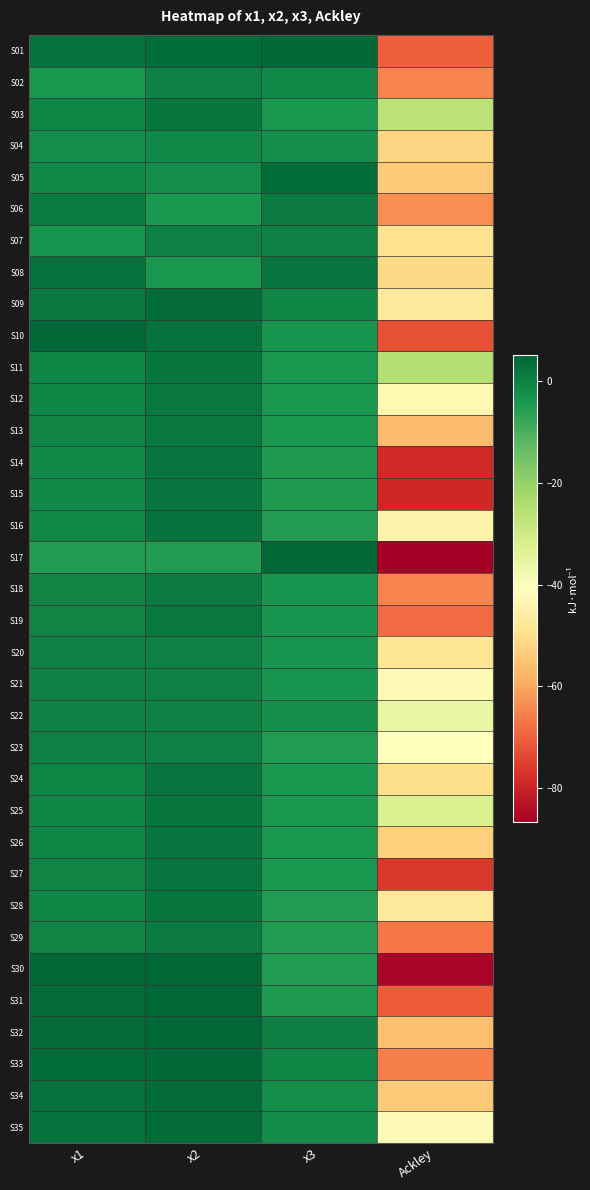

Reading right to left, what are all the values shown in this chart?

S01: Ackley=-70.6	x3=4.5	x2=3.9	x1=2.9
S02: Ackley=-64.9	x3=-1.6	x2=-0.2	x1=-4.3
S03: Ackley=-26.2	x3=-4.1	x2=2.0	x1=-0.9
S04: Ackley=-52.2	x3=-2.7	x2=-1.4	x1=-2.2
S05: Ackley=-53.8	x3=3.8	x2=-2.2	x1=-1.3
S06: Ackley=-63.4	x3=1.5	x2=-4.6	x1=1.0
S07: Ackley=-49.3	x3=0.1	x2=0.4	x1=-3.6
S08: Ackley=-50.9	x3=2.3	x2=-4.0	x1=3.2
S09: Ackley=-47.1	x3=-0.8	x2=4.3	x1=1.8
S10: Ackley=-72.6	x3=-3.8	x2=3.0	x1=4.6
S11: Ackley=-25.3	x3=-4.1	x2=2.0	x1=-1.0
S12: Ackley=-42.6	x3=-4.1	x2=1.6	x1=-1.0
S13: Ackley=-56.4	x3=-4.1	x2=1.7	x1=-0.4
S14: Ackley=-78.6	x3=-4.6	x2=2.3	x1=-1.4
S15: Ackley=-79.2	x3=-4.6	x2=2.3	x1=-1.6
S16: Ackley=-44.2	x3=-5.0	x2=2.7	x1=-1.0
S17: Ackley=-86.8	x3=5.1	x2=-5.1	x1=-5.1
S18: Ackley=-64.9	x3=-3.6	x2=1.4	x1=-0.3
S19: Ackley=-68.5	x3=-3.6	x2=1.7	x1=-0.5
S20: Ackley=-48.1	x3=-3.6	x2=0.2	x1=-0.2
S21: Ackley=-42.6	x3=-3.6	x2=0.3	x1=-0.1
S22: Ackley=-36.0	x3=-2.6	x2=0.3	x1=-0.1
S23: Ackley=-41.0	x3=-5.1	x2=0.3	x1=0.1
S24: Ackley=-50.0	x3=-4.2	x2=2.4	x1=-0.9
S25: Ackley=-32.4	x3=-4.2	x2=2.1	x1=-0.9
S26: Ackley=-52.8	x3=-4.2	x2=2.5	x1=-0.9
S27: Ackley=-76.2	x3=-4.4	x2=2.3	x1=-0.5
S28: Ackley=-47.2	x3=-5.1	x2=2.1	x1=-0.7
S29: Ackley=-66.8	x3=-5.1	x2=1.4	x1=-0.6
S30: Ackley=-85.6	x3=-5.1	x2=5.1	x1=5.1
S31: Ackley=-70.7	x3=-4.9	x2=5.0	x1=4.1
S32: Ackley=-56.2	x3=0.8	x2=4.8	x1=4.1
S33: Ackley=-65.6	x3=-0.7	x2=4.4	x1=4.0
S34: Ackley=-54.0	x3=-2.2	x2=4.2	x1=3.2
S35: Ackley=-41.7	x3=-1.9	x2=4.2	x1=2.9